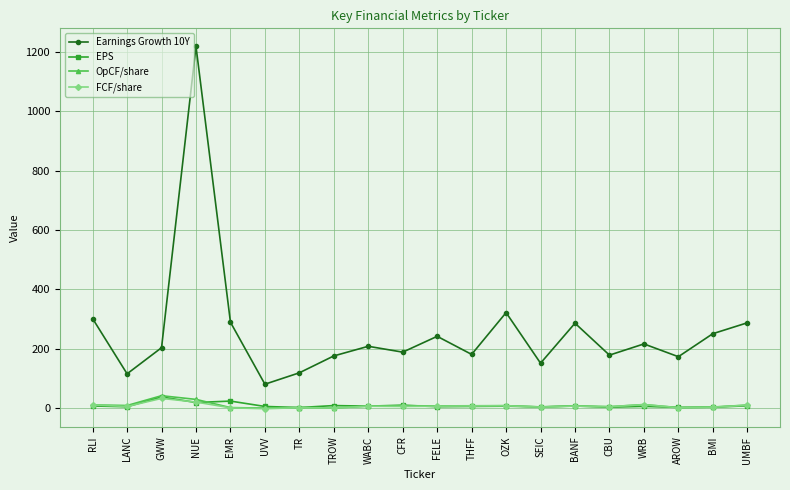

At which category does Earnings Growth 10Y reach its first local peak?

NUE